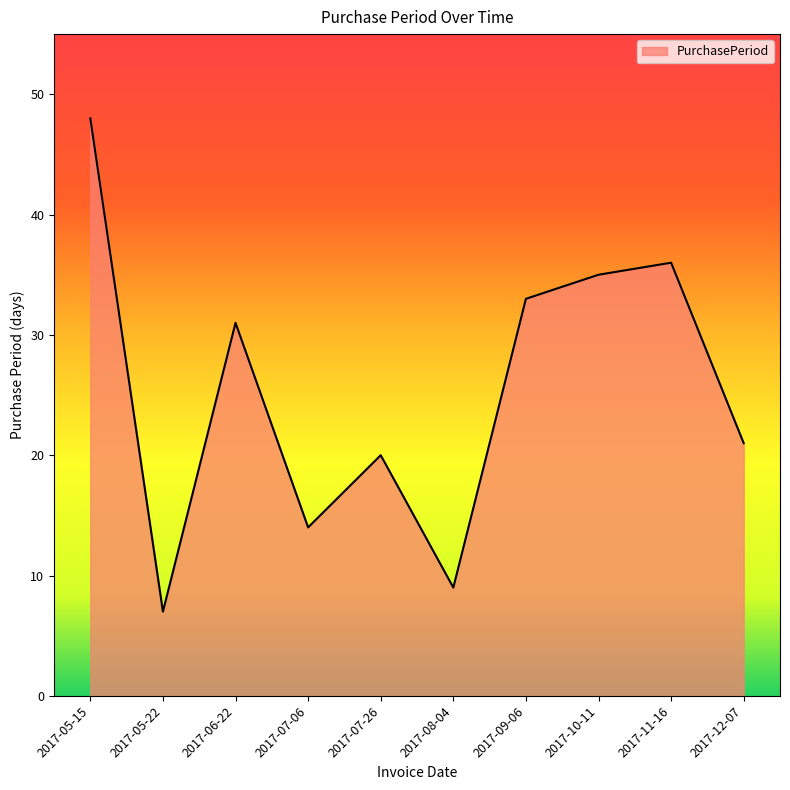

True or false: the data shows 49 at 2017-09-06.

False